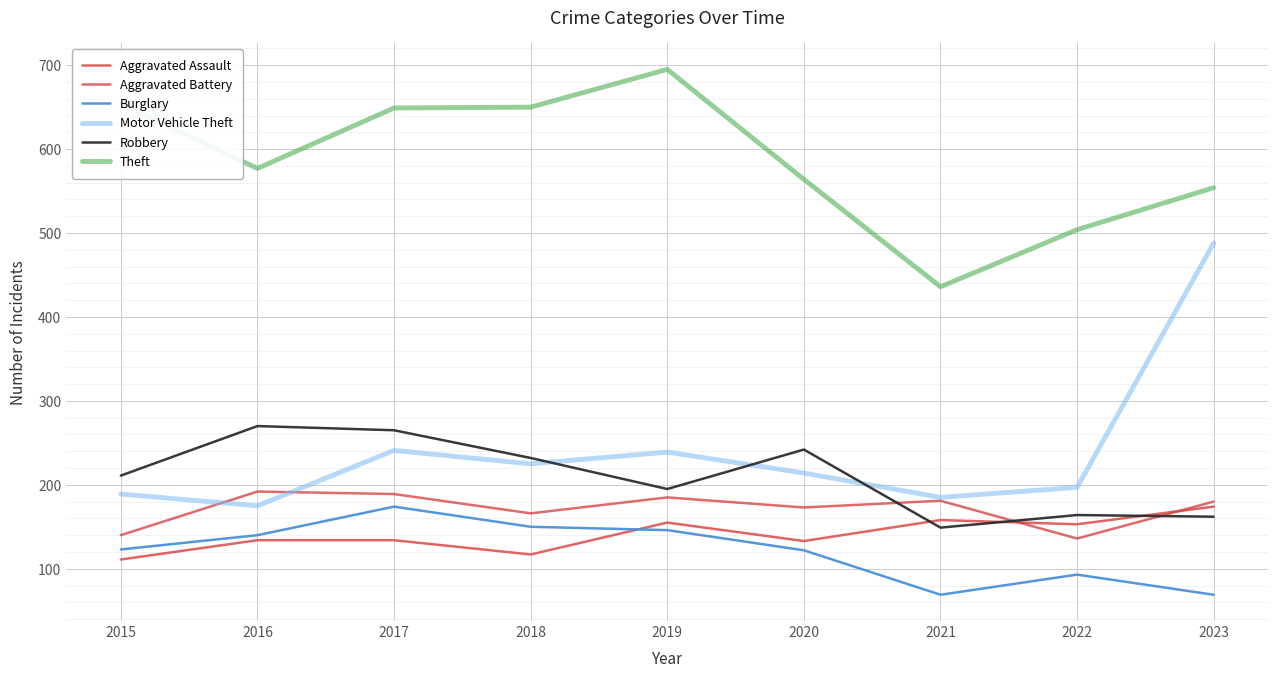

At which label is Motor Vehicle Theft closest to 331?

2017